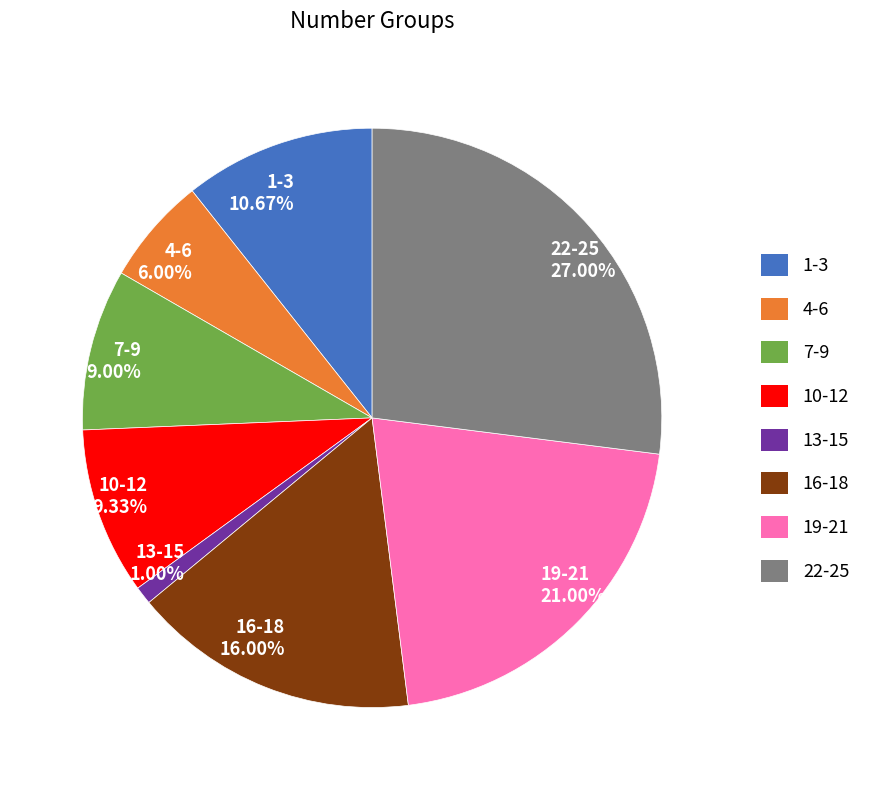

What is the ratio of the value at 19-21 to the value at 1-3?

2.0